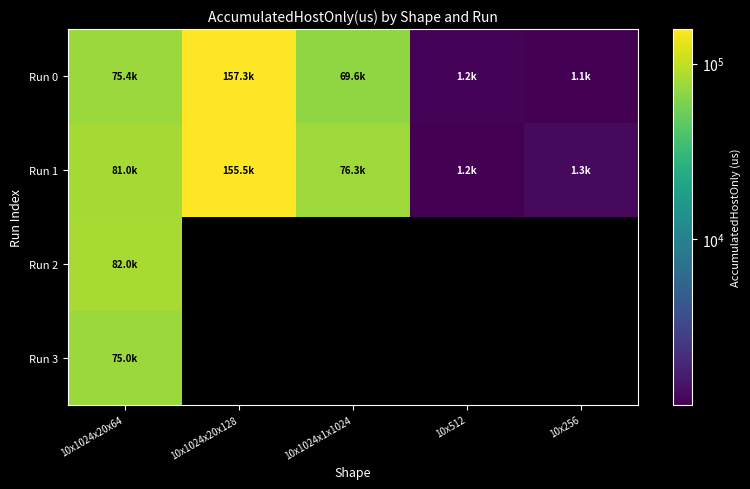

Reading right to left, what are all the values shown in this chart?

Run 0: 10x256=1140.7	10x512=1194.0	10x1024x1x1024=69560.5	10x1024x20x128=157262.7	10x1024x20x64=75352.2
Run 1: 10x256=1281.8	10x512=1160.4	10x1024x1x1024=76300.5	10x1024x20x128=155541.6	10x1024x20x64=80952.3
Run 2: 10x256=0.0	10x512=0.0	10x1024x1x1024=0.0	10x1024x20x128=0.0	10x1024x20x64=82021.8
Run 3: 10x256=0.0	10x512=0.0	10x1024x1x1024=0.0	10x1024x20x128=0.0	10x1024x20x64=74988.1